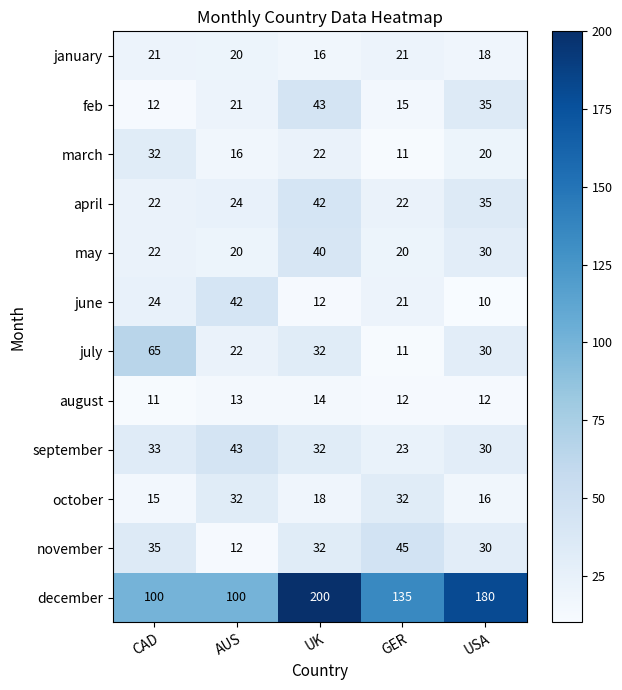

Which series has the largest total across all categories?

december